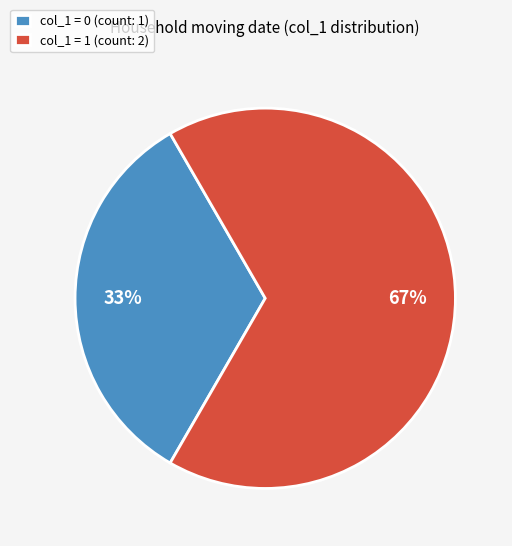

Is it true that col_1 = 0 (count: 1) is 19% of the pie?

False